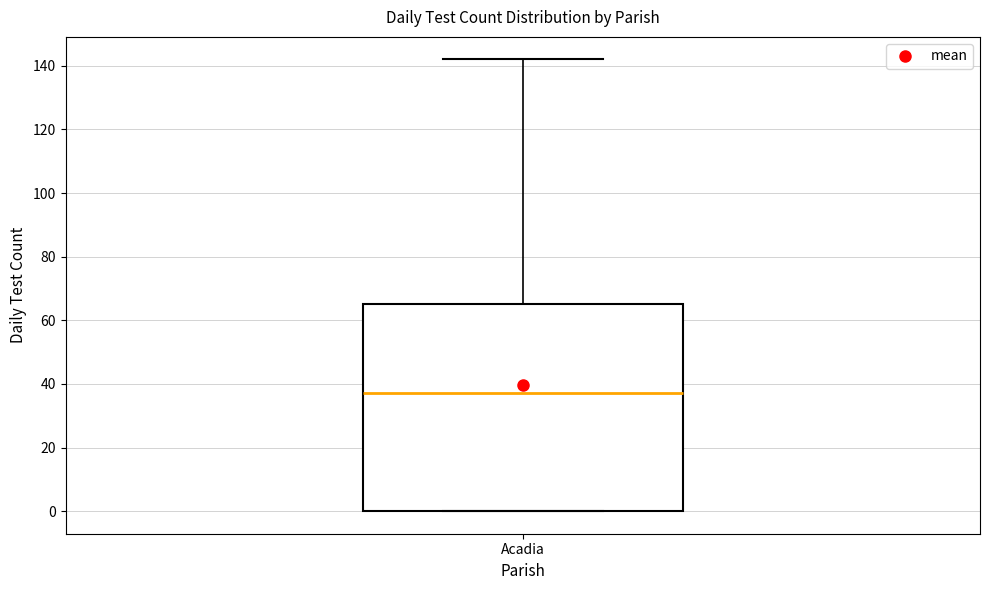

Read this box plot against the y-axis: the position of the median line, the range covered by the box, and the ends of both whiskers. The values are not printed on the chart, so give them approximately, as read against the axis.

median 38, box 0 to 66, whiskers 0 to 142